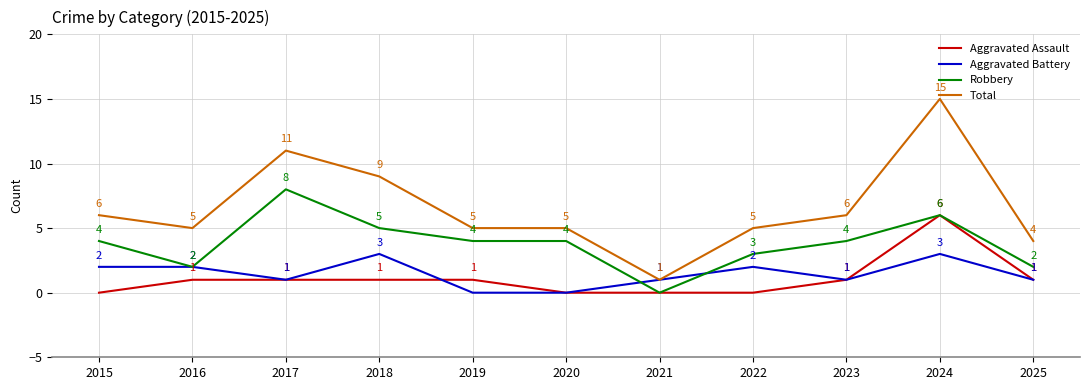

Reading left to right, extract all data points from this chart.

Aggravated Assault: 0	1	1	1	1	0	0	0	1	6	1
Aggravated Battery: 2	2	1	3	0	0	1	2	1	3	1
Robbery: 4	2	8	5	4	4	0	3	4	6	2
Total: 6	5	11	9	5	5	1	5	6	15	4